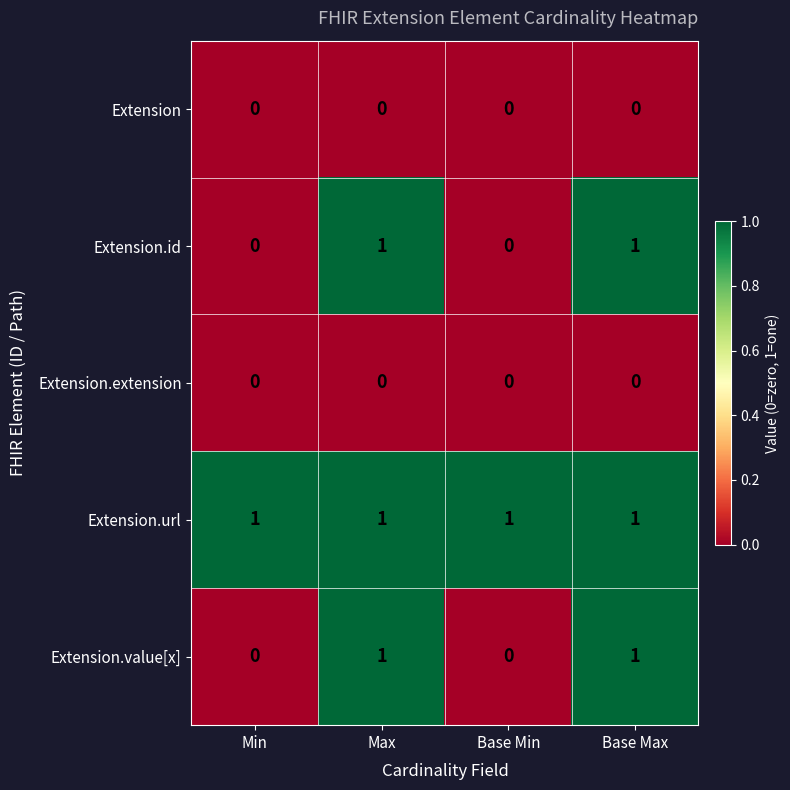

The Extension.id series shows 0 at Max. True or false?

False